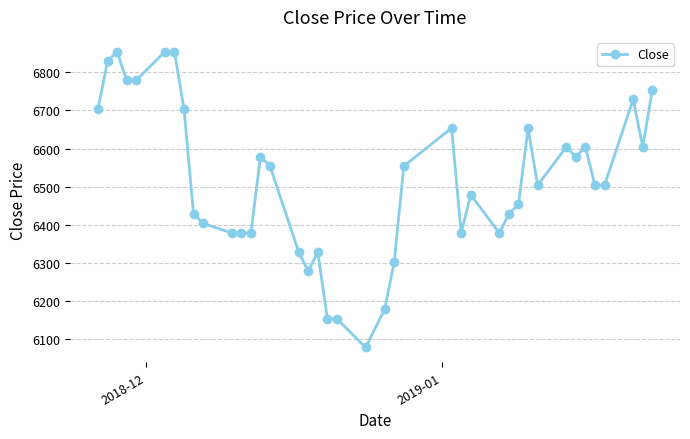

What is the minimum value shown in the chart?

6079